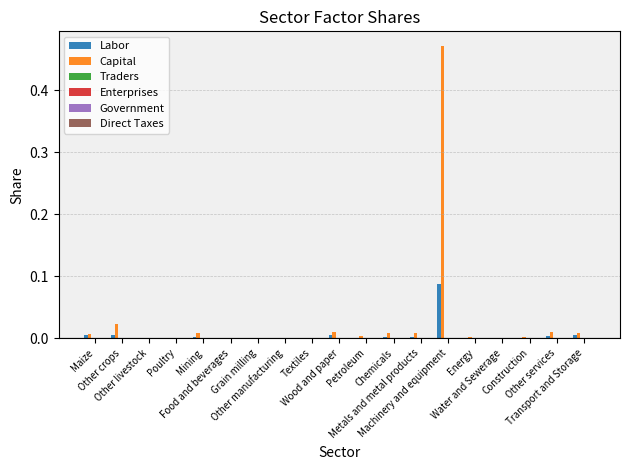

What is the sum of all Capital values?

0.6